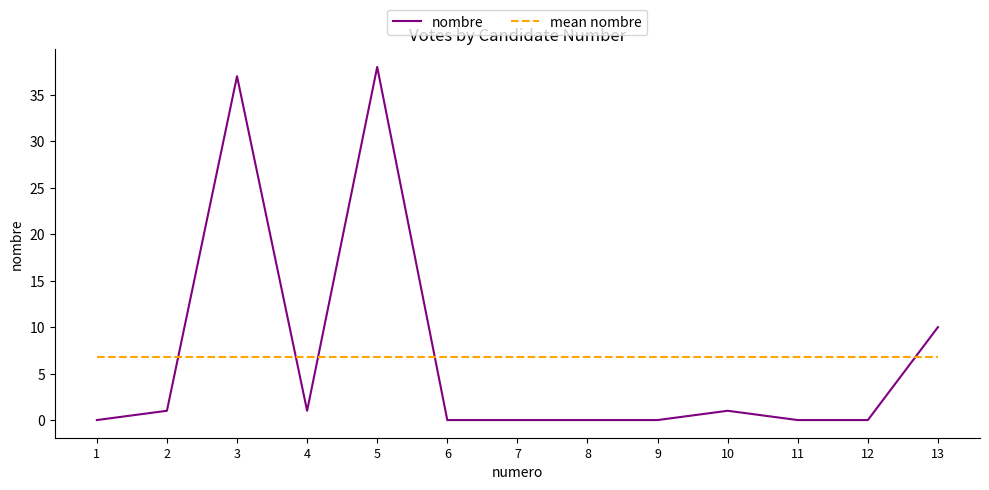

True or false: nombre and mean nombre cross at least once.

True